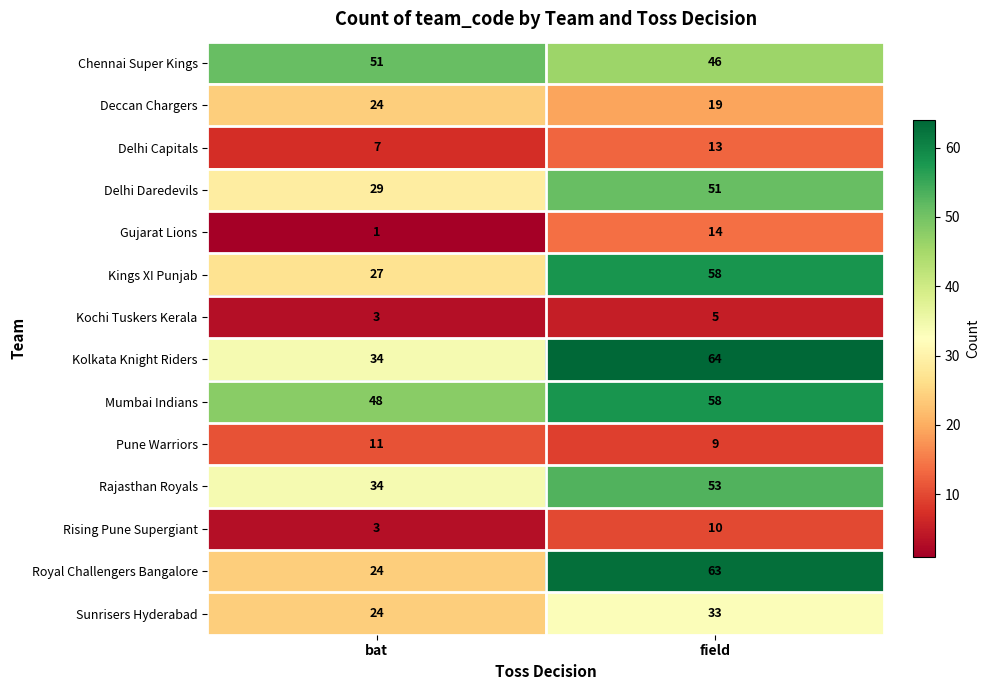

Reading left to right, list all the values displayed in this chart.

Chennai Super Kings: 51	46
Deccan Chargers: 24	19
Delhi Capitals: 7	13
Delhi Daredevils: 29	51
Gujarat Lions: 1	14
Kings XI Punjab: 27	58
Kochi Tuskers Kerala: 3	5
Kolkata Knight Riders: 34	64
Mumbai Indians: 48	58
Pune Warriors: 11	9
Rajasthan Royals: 34	53
Rising Pune Supergiant: 3	10
Royal Challengers Bangalore: 24	63
Sunrisers Hyderabad: 24	33